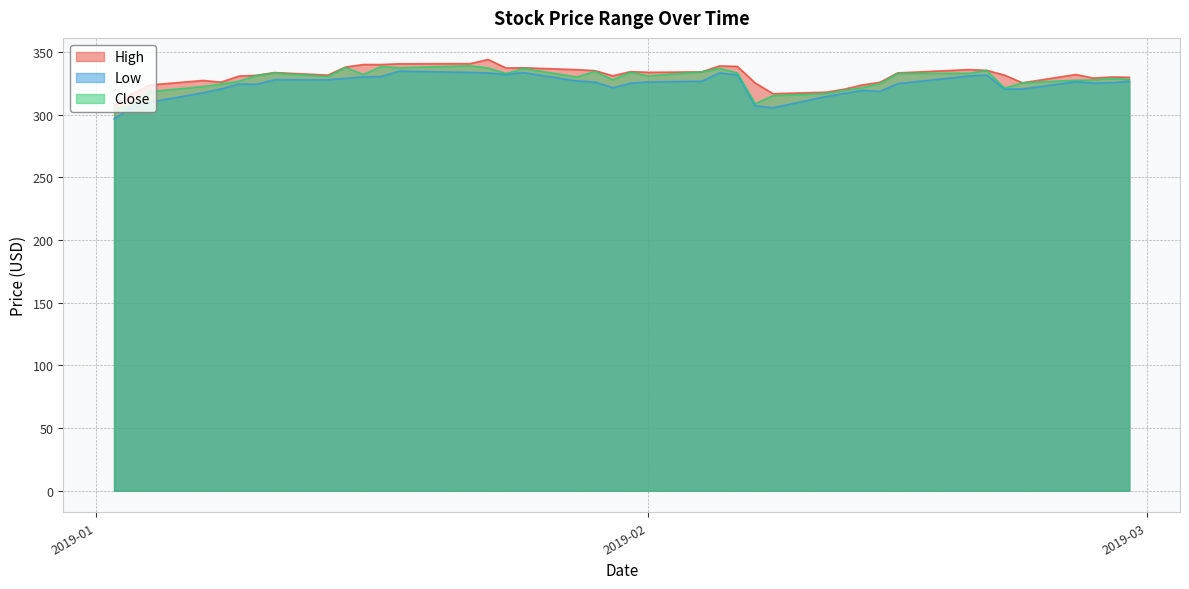

True or false: Close has more than 0 points higher than both neighbors.

True